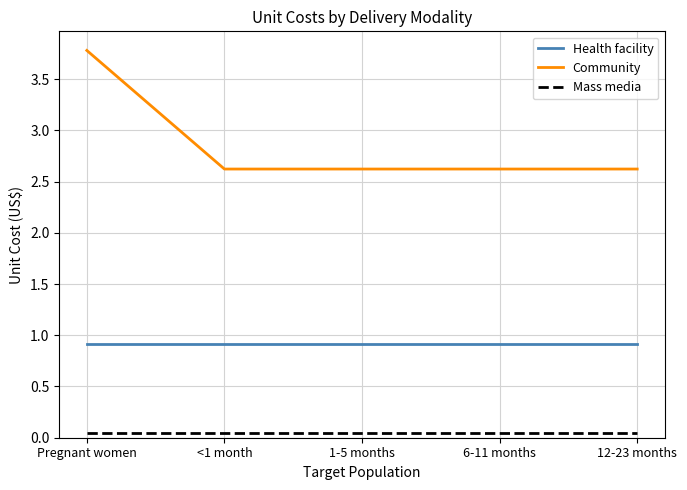

Which label corresponds to the largest value in the chart?

Pregnant women